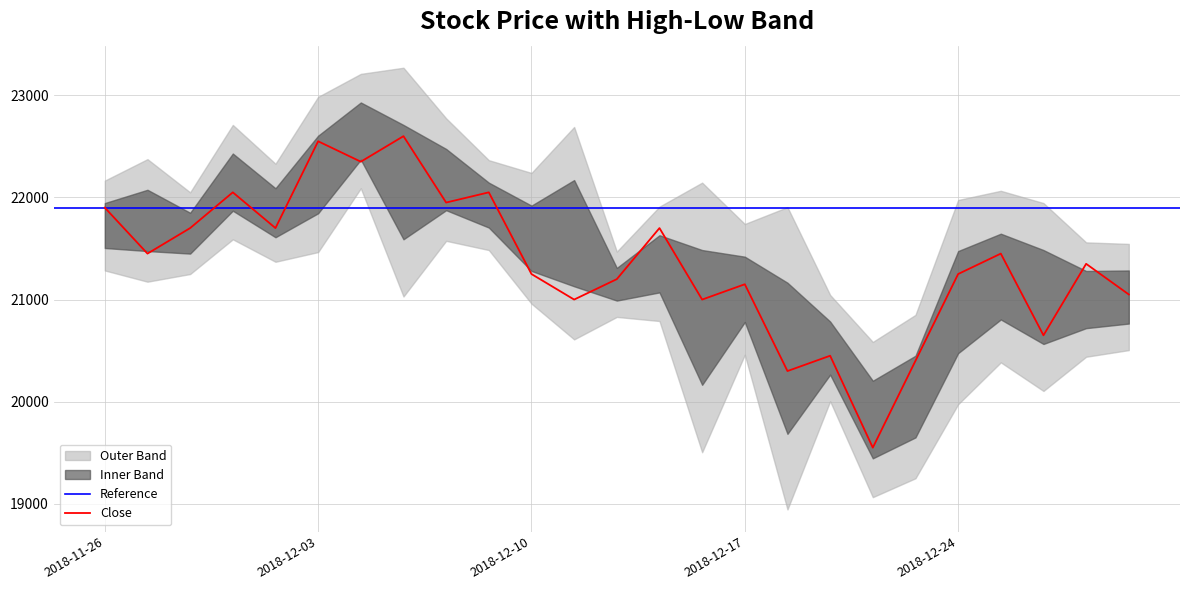

True or false: Close and Low intersect in this chart.

False